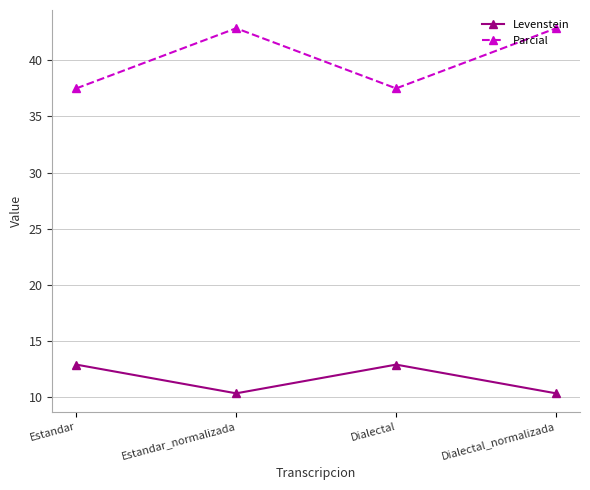

How many Levenstein values are between 10 and 12?

2